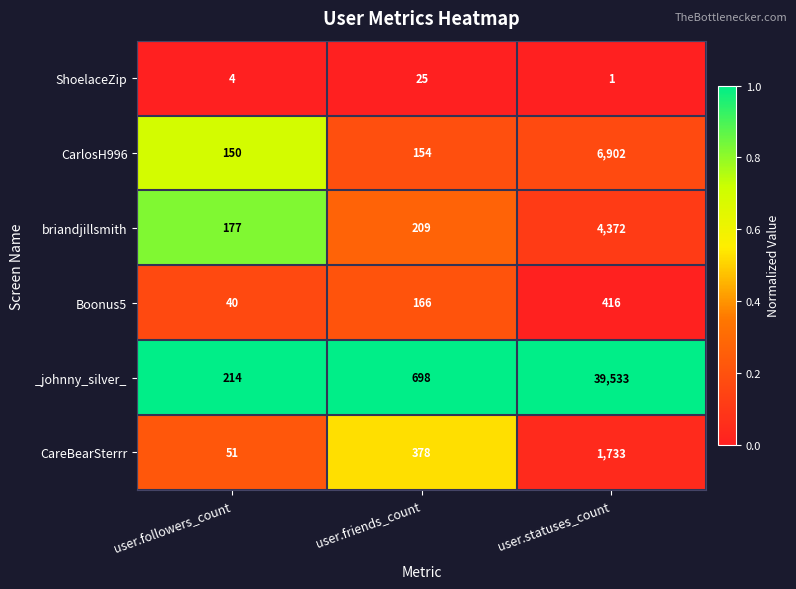

Reading left to right, what are all the values shown in this chart?

ShoelaceZip: user.followers_count=4	user.friends_count=25	user.statuses_count=1
CarlosH996: user.followers_count=150	user.friends_count=154	user.statuses_count=6902
briandjillsmith: user.followers_count=177	user.friends_count=209	user.statuses_count=4372
Boonus5: user.followers_count=40	user.friends_count=166	user.statuses_count=416
_johnny_silver_: user.followers_count=214	user.friends_count=698	user.statuses_count=39533
CareBearSterrr: user.followers_count=51	user.friends_count=378	user.statuses_count=1733